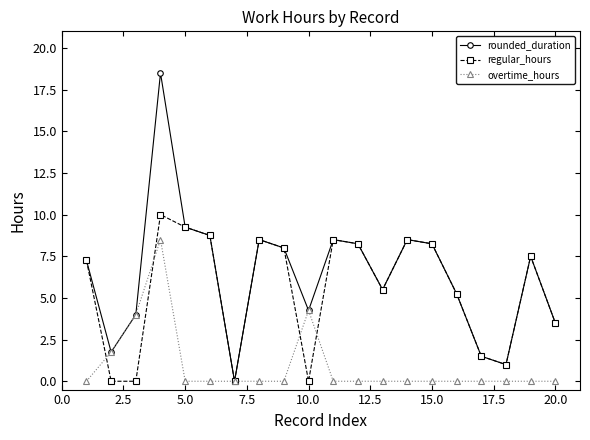

Which series has the largest total across all categories?

rounded_duration